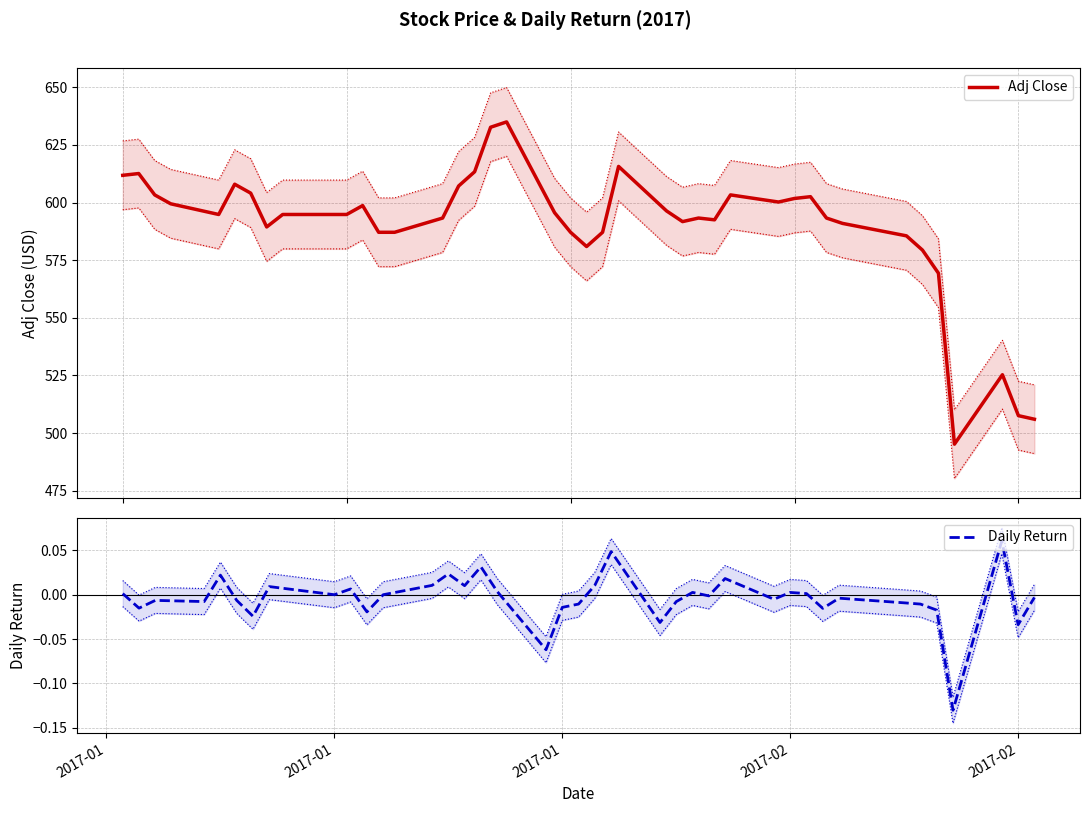

How many distinct data groups are displayed?

2